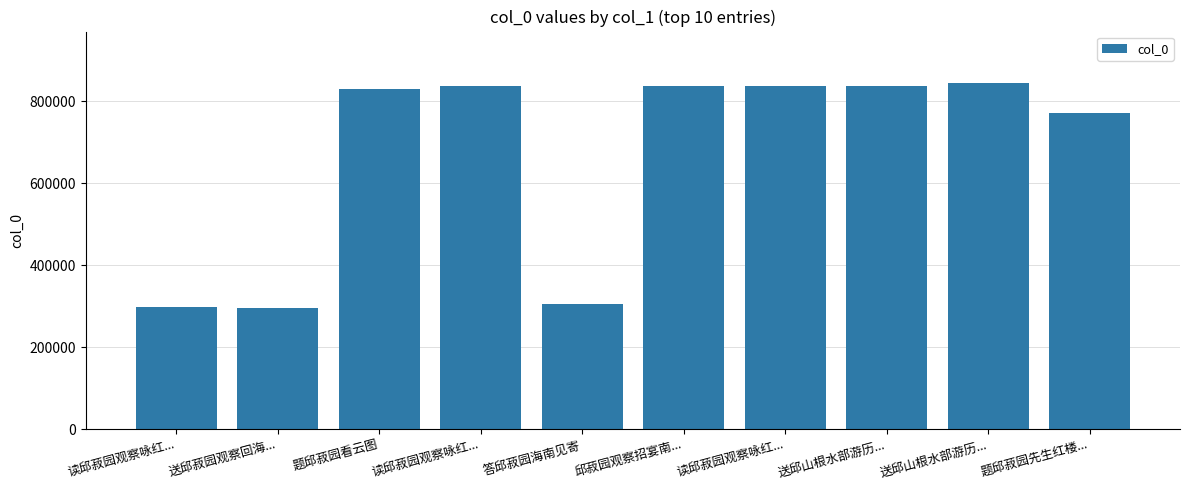

What is the change in value from 题邱菽园看云图 to 邱菽园观察招宴南...?

+8204